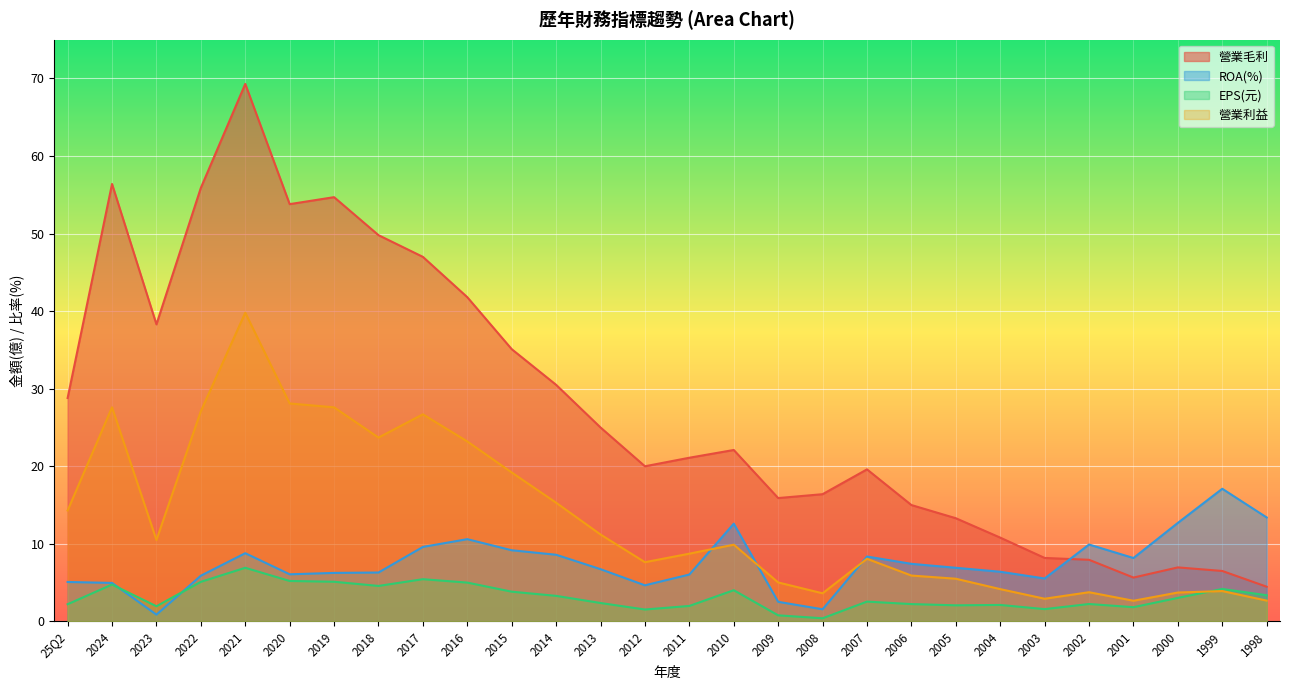

What is the label of the 14th point from the right?

2011